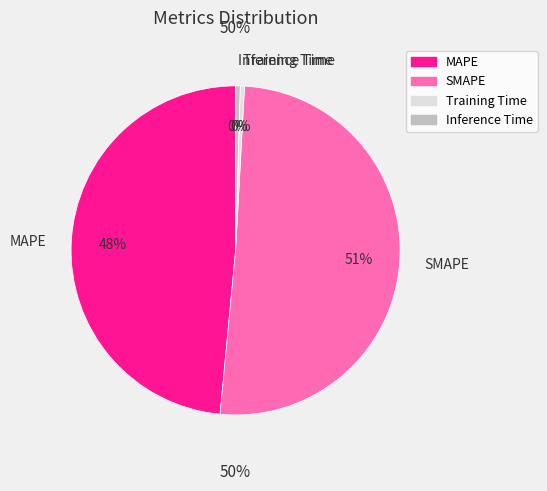

Count the number of slices in the pie.

4